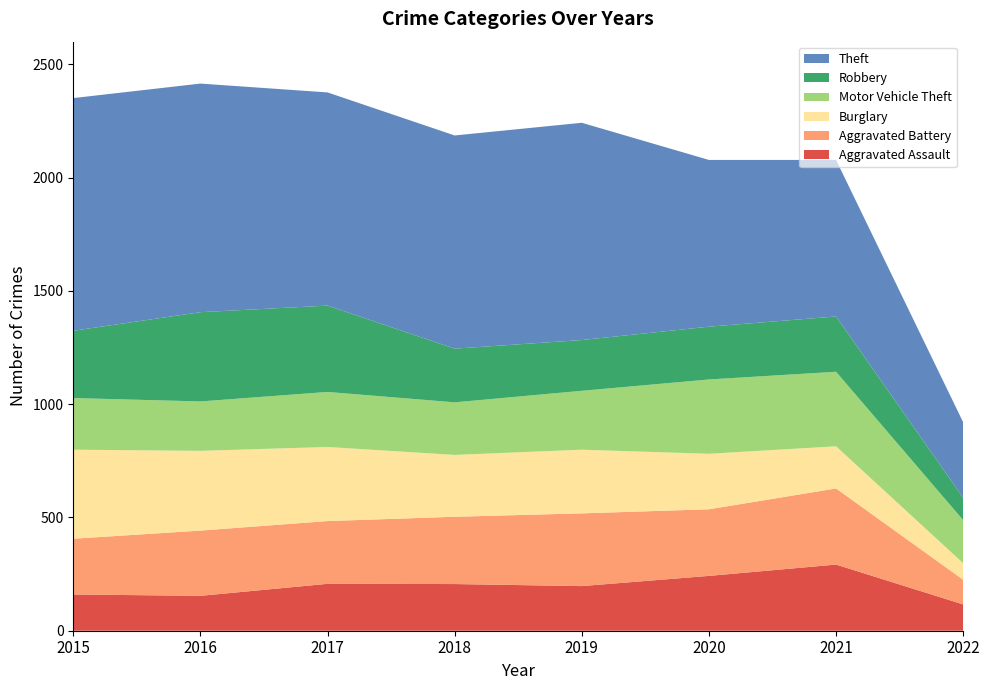

Reading left to right, extract all data points from this chart.

Aggravated Assault: 2015=160	2016=154	2017=207	2018=206	2019=197	2020=242	2021=292	2022=116
Aggravated Battery: 2015=246	2016=288	2017=277	2018=297	2019=321	2020=294	2021=336	2022=109
Burglary: 2015=393	2016=352	2017=327	2018=273	2019=281	2020=245	2021=186	2022=73
Motor Vehicle Theft: 2015=228	2016=218	2017=243	2018=232	2019=260	2020=328	2021=329	2022=190
Robbery: 2015=297	2016=394	2017=381	2018=237	2019=224	2020=233	2021=244	2022=99
Theft: 2015=1027	2016=1009	2017=941	2018=941	2019=959	2020=736	2021=691	2022=333